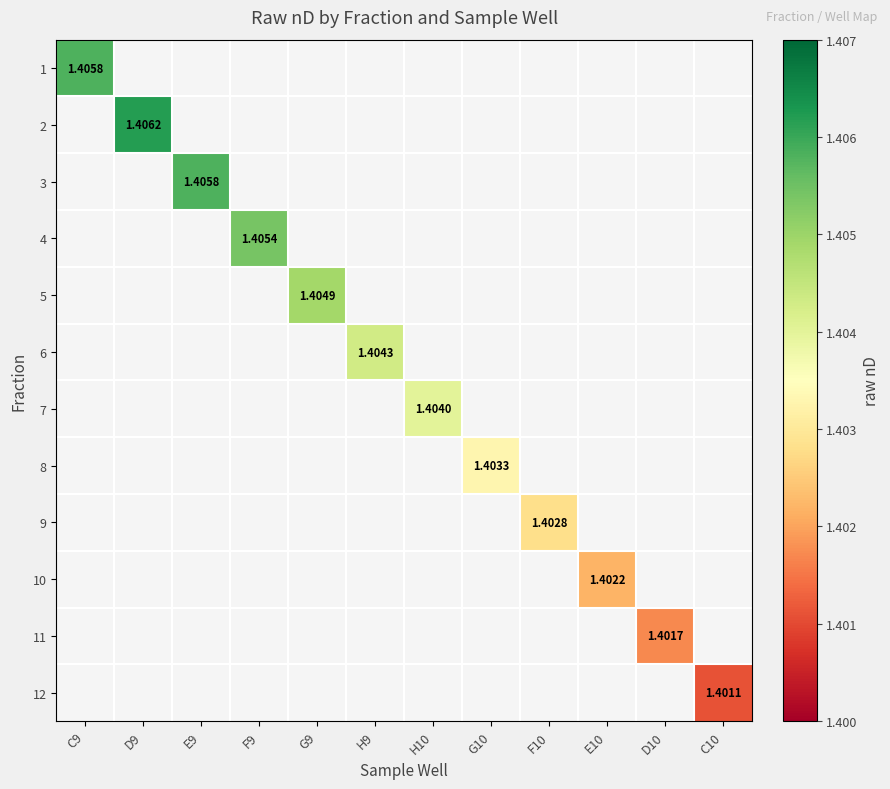

What is the greatest value displayed?

1.4